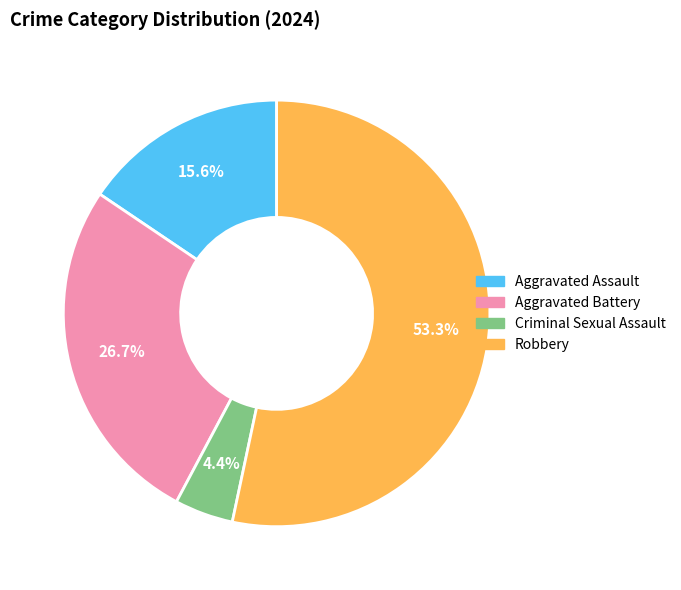

Rank the categories by value from lowest to highest.

Criminal Sexual Assault, Aggravated Assault, Aggravated Battery, Robbery